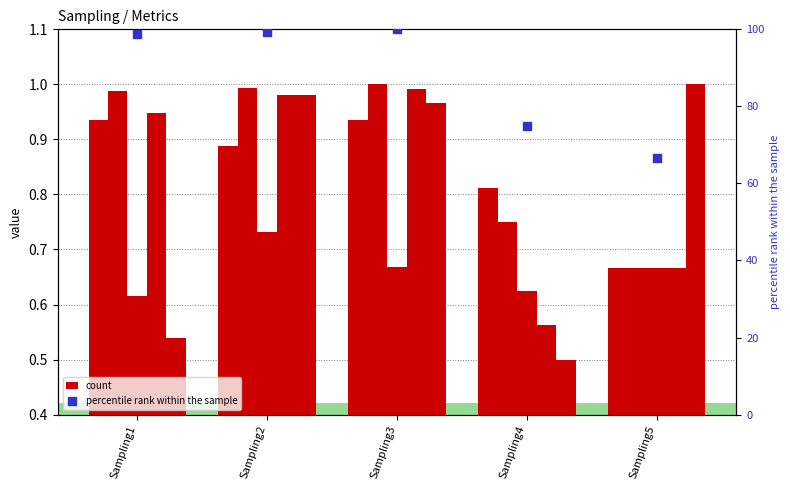

Which series has the largest total across all categories?

percentile rank within the sample